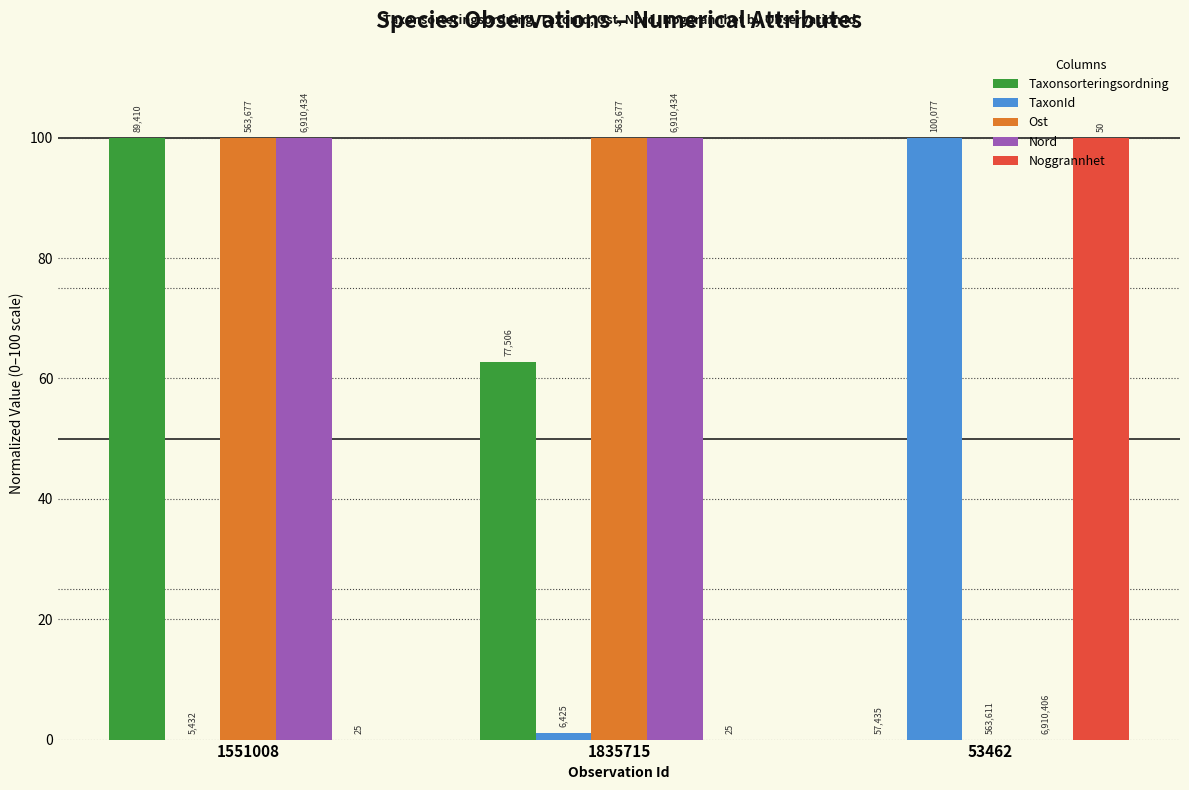

What is the label of the 2nd bar from the right?

1835715